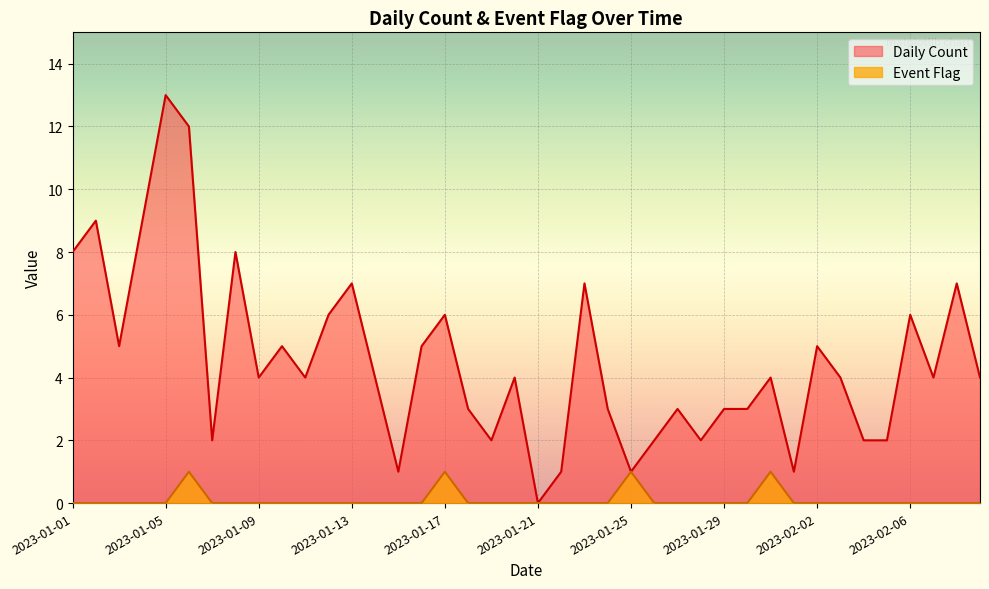

Reading right to left, transcribe all the data shown in this chart.

Daily Count: 2023-02-09=4	2023-02-08=7	2023-02-07=4	2023-02-06=6	2023-02-05=2	2023-02-04=2	2023-02-03=4	2023-02-02=5	2023-02-01=1	2023-01-31=4	2023-01-30=3	2023-01-29=3	2023-01-28=2	2023-01-27=3	2023-01-26=2	2023-01-25=1	2023-01-24=3	2023-01-23=7	2023-01-22=1	2023-01-21=0	2023-01-20=4	2023-01-19=2	2023-01-18=3	2023-01-17=6	2023-01-16=5	2023-01-15=1	2023-01-14=4	2023-01-13=7	2023-01-12=6	2023-01-11=4	2023-01-10=5	2023-01-09=4	2023-01-08=8	2023-01-07=2	2023-01-06=12	2023-01-05=13	2023-01-04=9	2023-01-03=5	2023-01-02=9	2023-01-01=8
Event Flag: 2023-02-09=0	2023-02-08=0	2023-02-07=0	2023-02-06=0	2023-02-05=0	2023-02-04=0	2023-02-03=0	2023-02-02=0	2023-02-01=0	2023-01-31=1	2023-01-30=0	2023-01-29=0	2023-01-28=0	2023-01-27=0	2023-01-26=0	2023-01-25=1	2023-01-24=0	2023-01-23=0	2023-01-22=0	2023-01-21=0	2023-01-20=0	2023-01-19=0	2023-01-18=0	2023-01-17=1	2023-01-16=0	2023-01-15=0	2023-01-14=0	2023-01-13=0	2023-01-12=0	2023-01-11=0	2023-01-10=0	2023-01-09=0	2023-01-08=0	2023-01-07=0	2023-01-06=1	2023-01-05=0	2023-01-04=0	2023-01-03=0	2023-01-02=0	2023-01-01=0